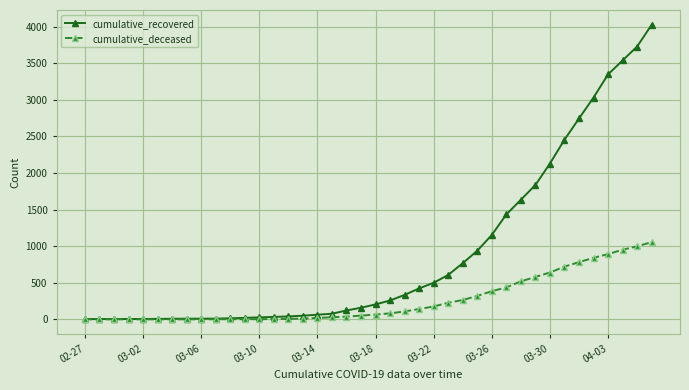

Rank the series by their maximum value, from lowest to highest.

cumulative_deceased, cumulative_recovered